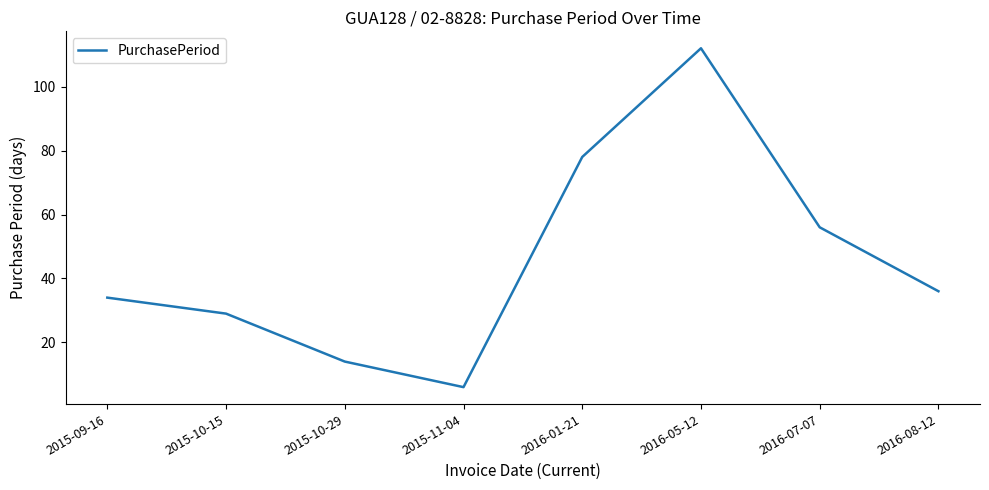

Where does the data first go above 36?

2016-01-21